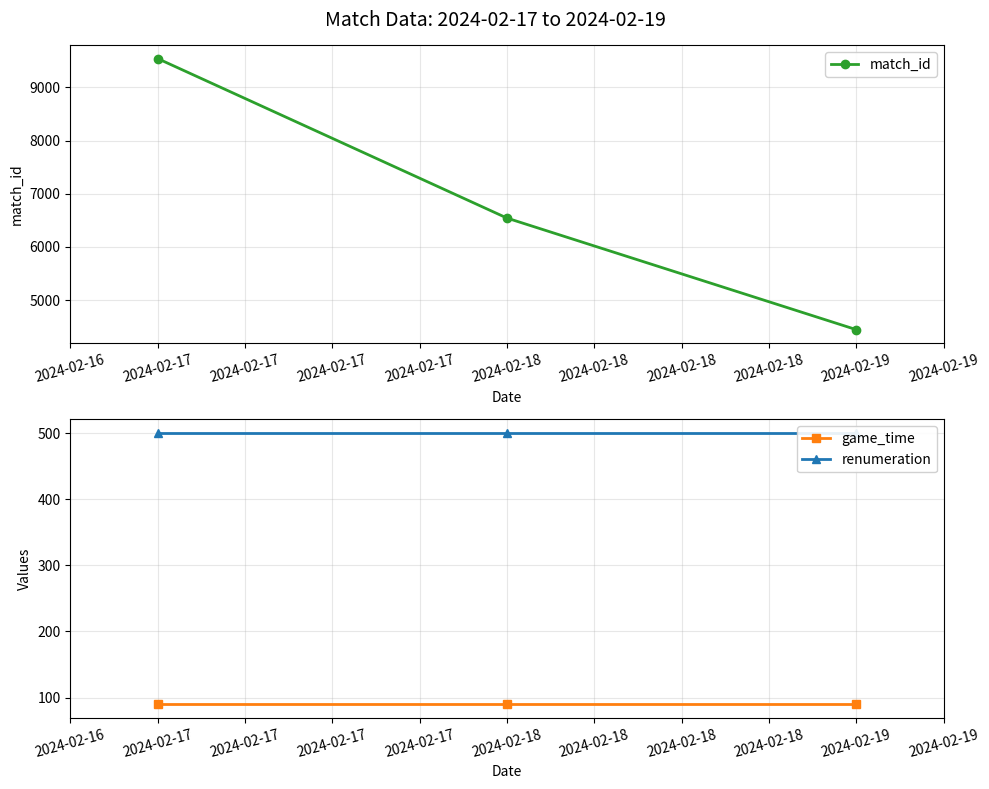

What is the value of the renumeration point at the 1st from the left?

500